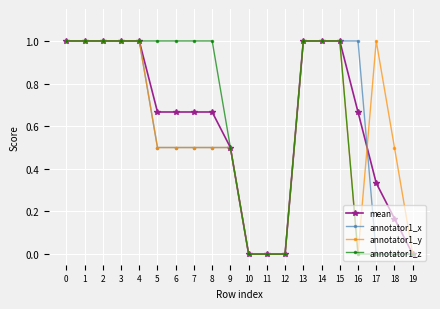

What is the sum of all annotator1_z values?

12.5